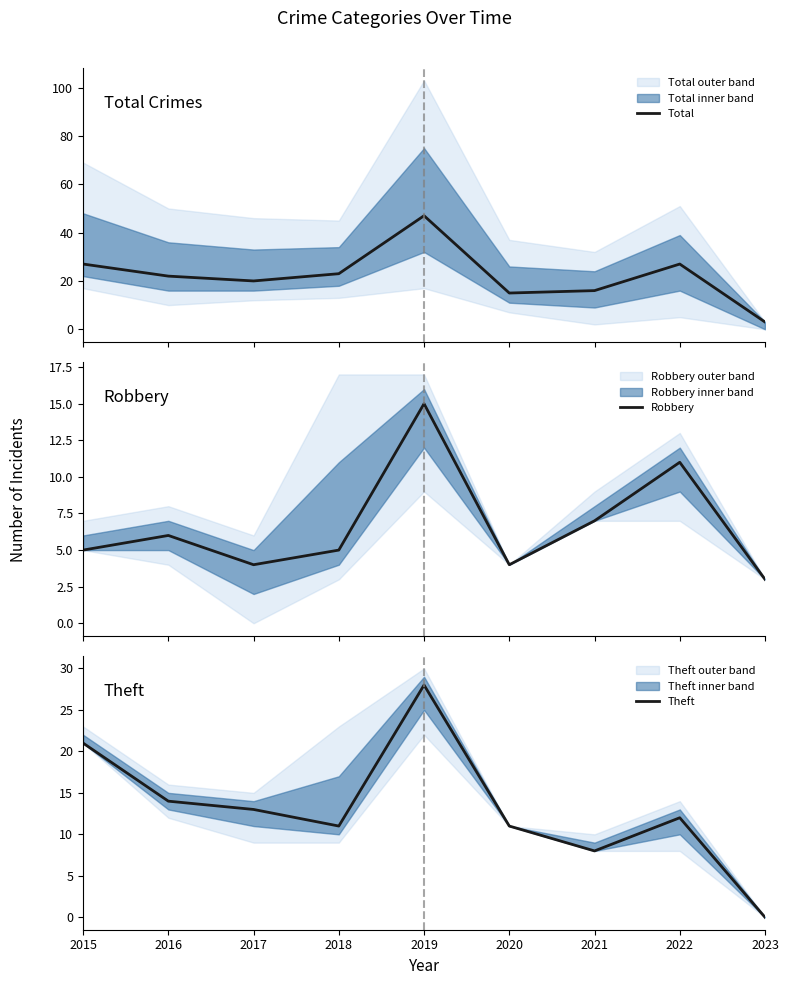

Which category has the highest value in the Total series?

2019